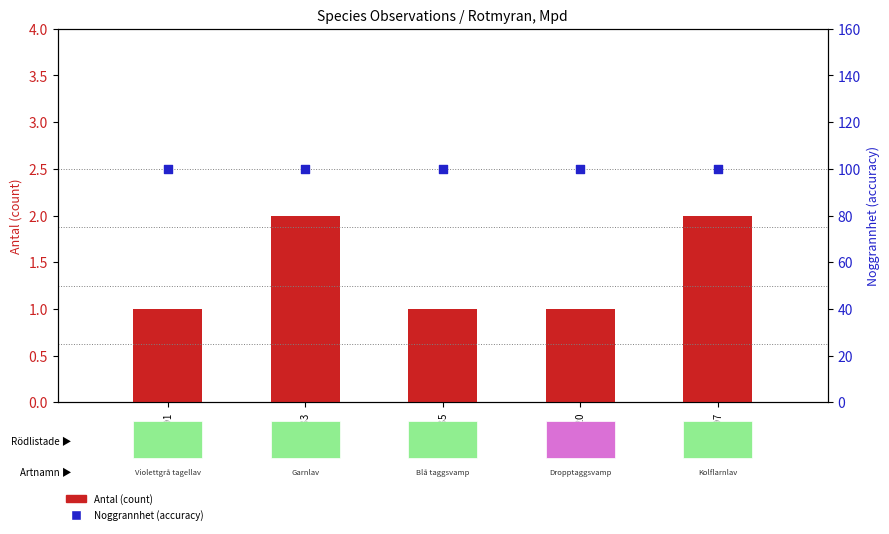

At how many categories does at least one series exceed 39?

5